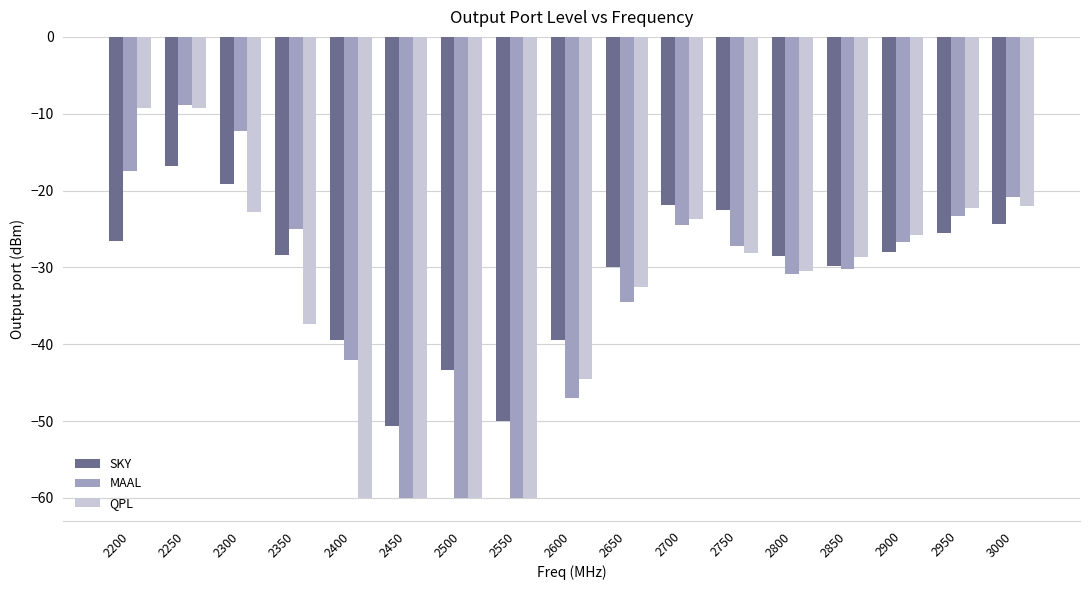

What is the smallest value displayed?

-60.0